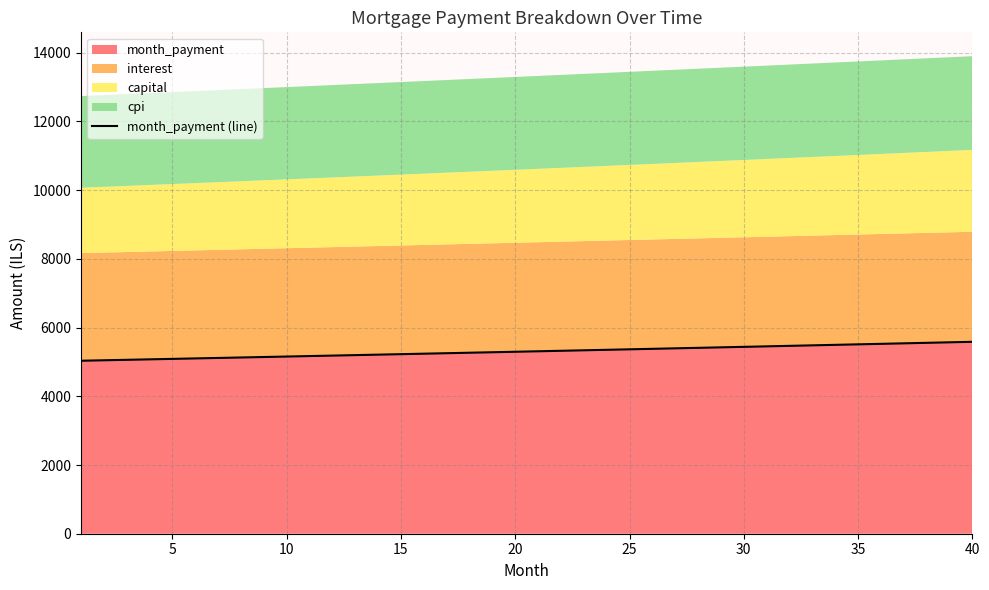

What is the minimum value for month_payment?

5035.6